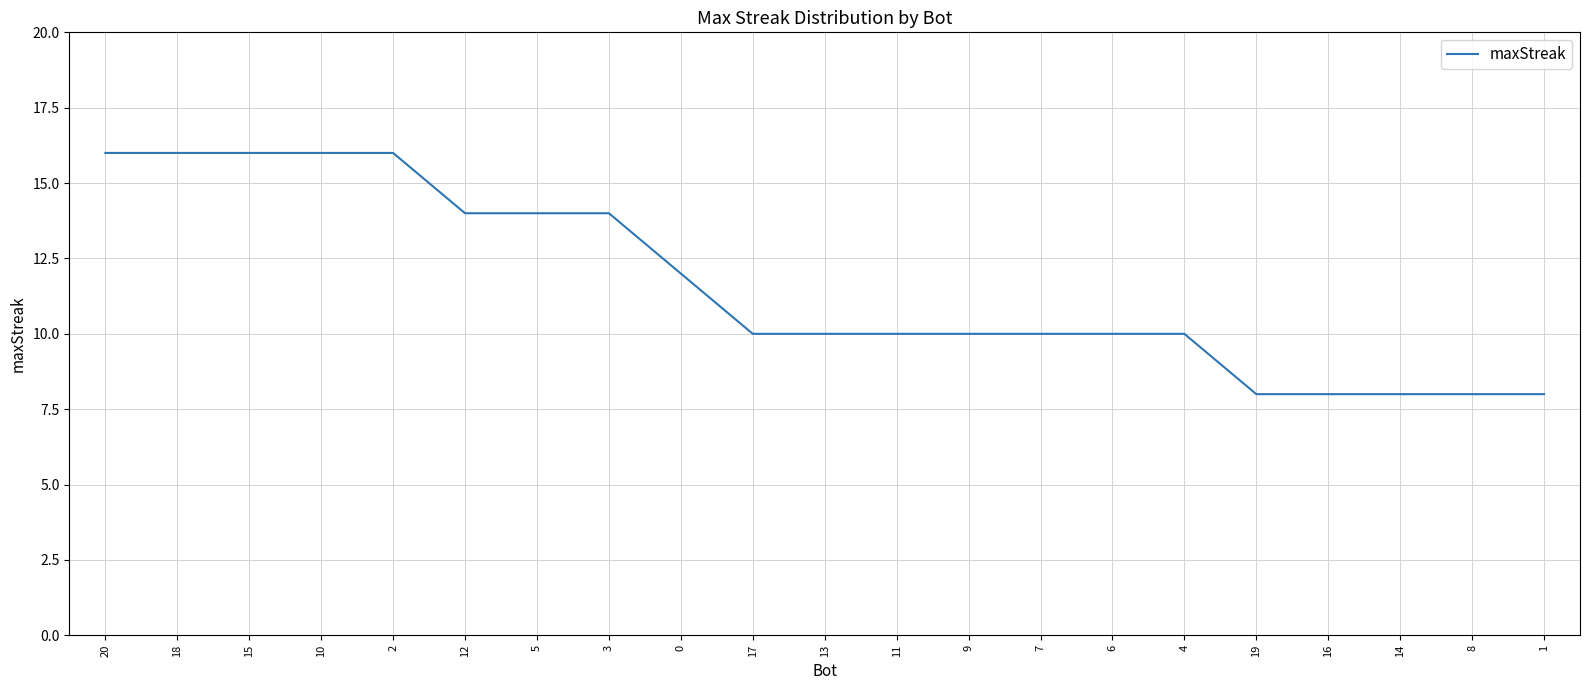

True or false: the data shows 5 at 9.

False